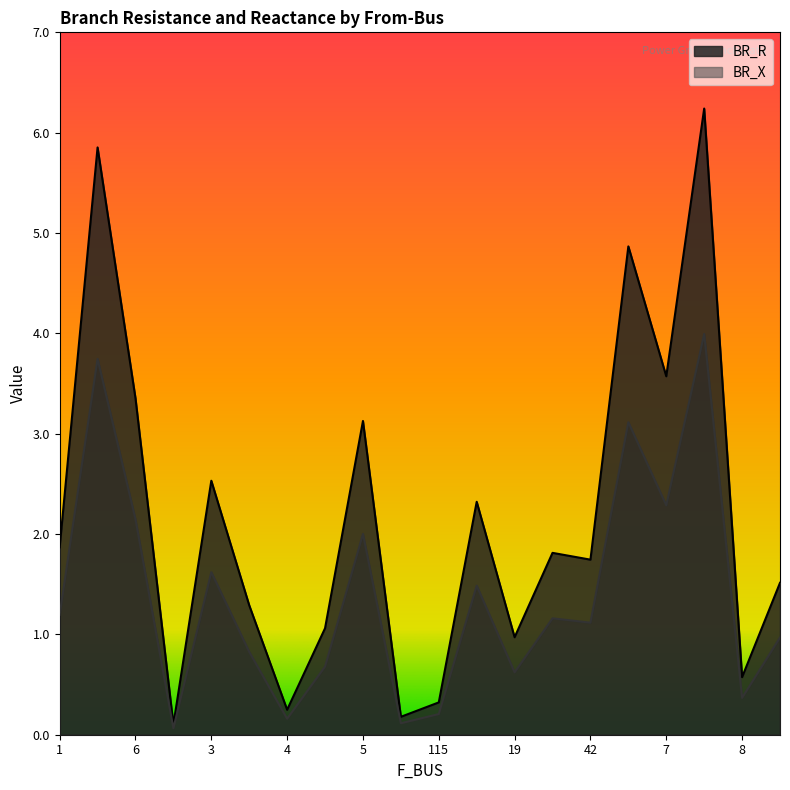

What is the greatest value displayed?

6.2